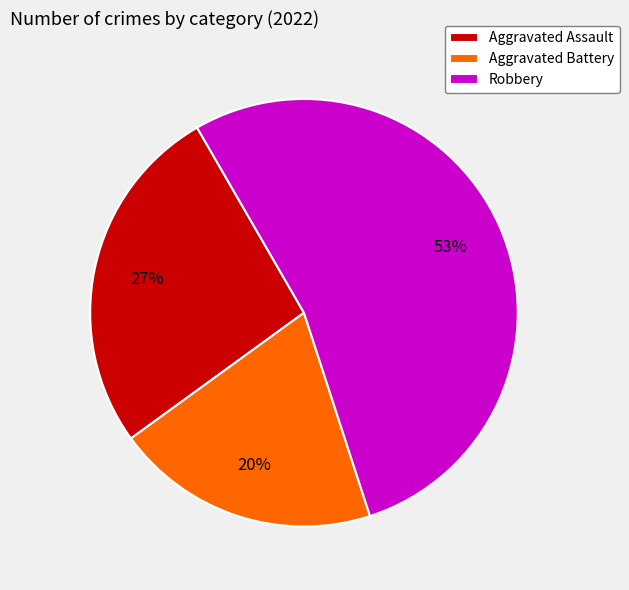

Is there a majority slice in this chart?

Yes